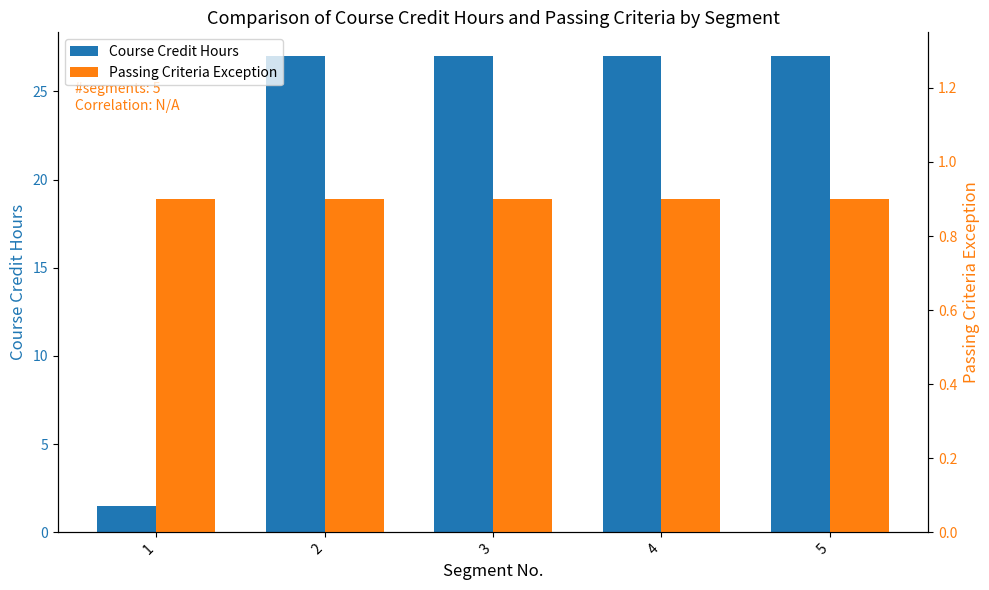

At which label does Passing Criteria Exception reach its minimum?

1